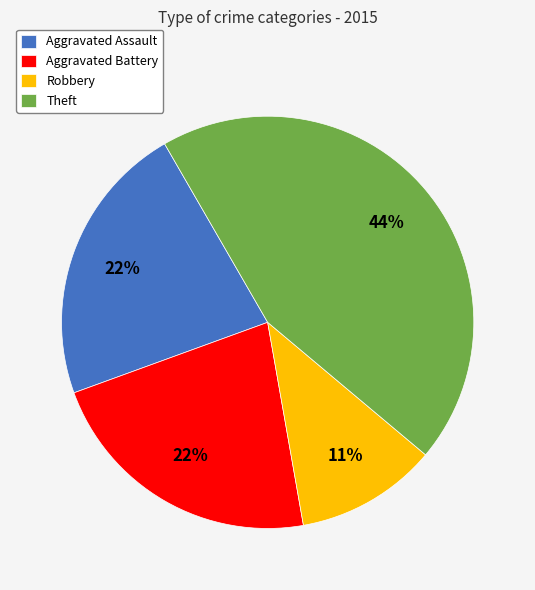

Is the sum of Theft and Aggravated Battery greater than half?

Yes